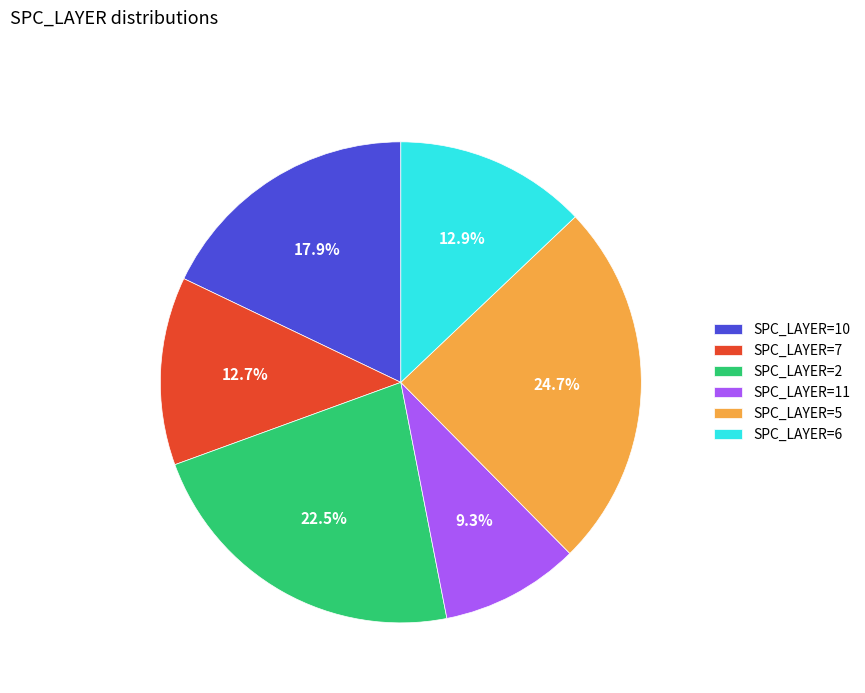

Combined, what portion of the pie is SPC_LAYER=2 and SPC_LAYER=10?

40.4%